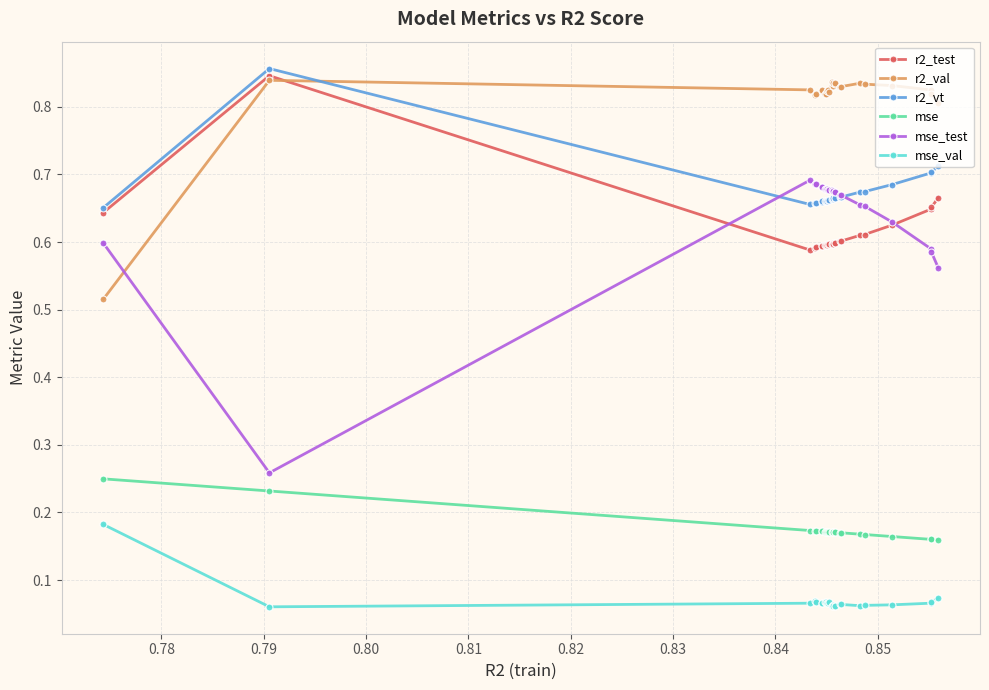

At how many categories does at least one series exceed 0?

25